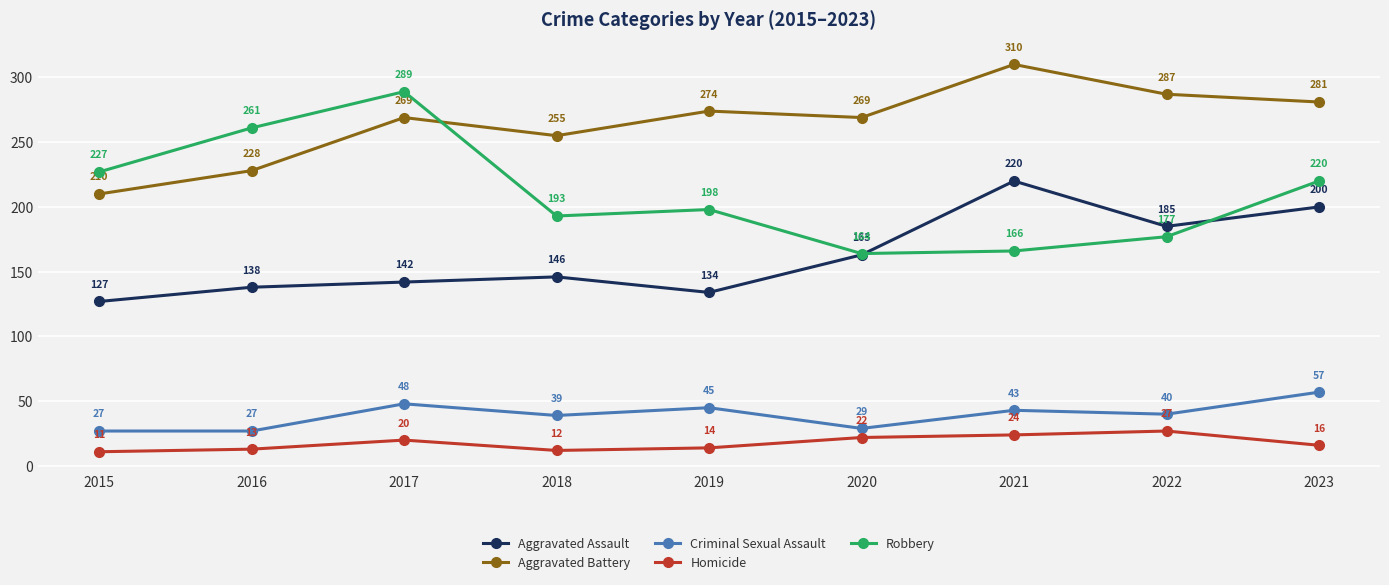

At which category does Criminal Sexual Assault reach its first local peak?

2017